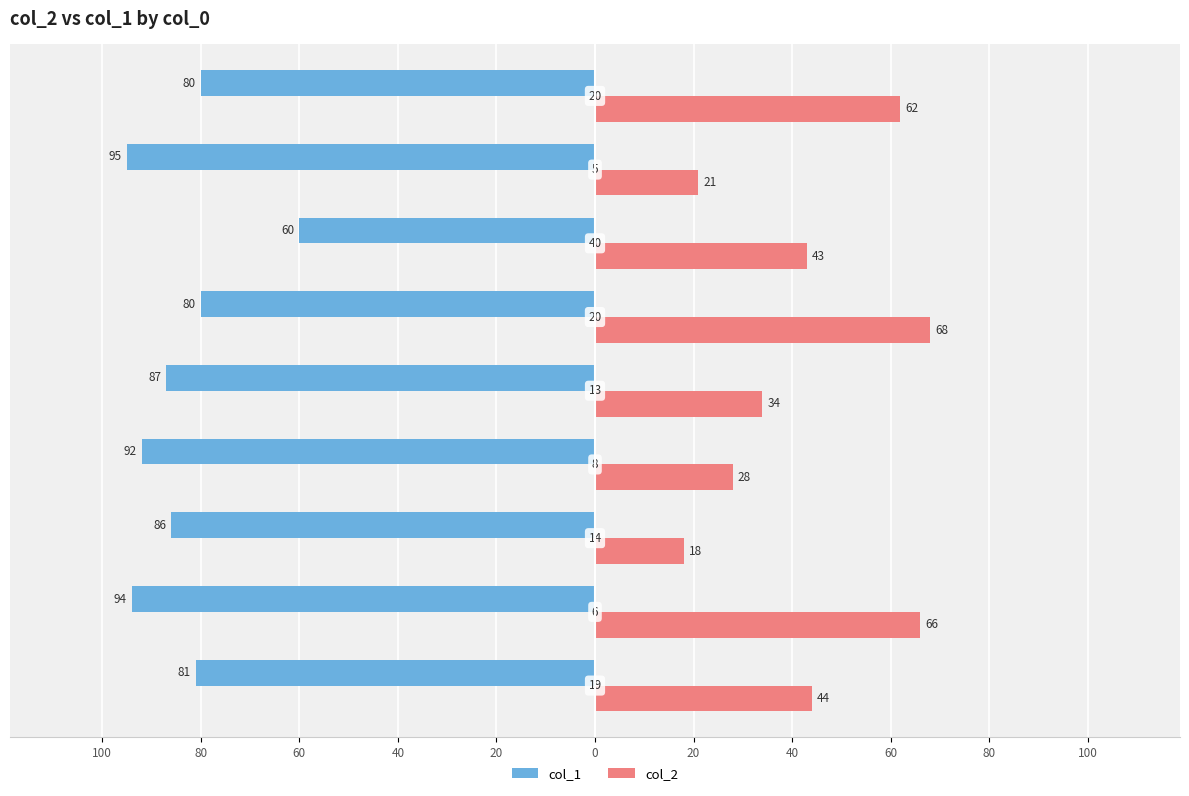

What are all the series names shown in the legend?

col_1, col_2